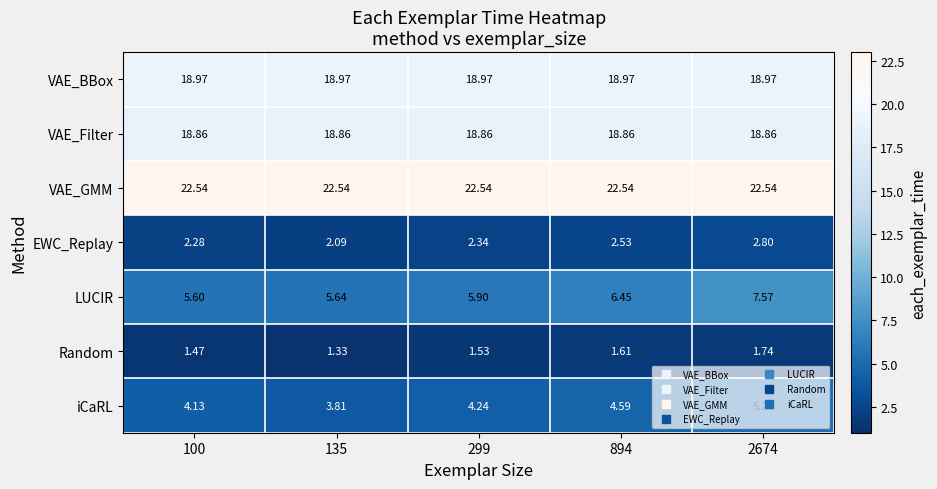

Which series has the largest range (max minus min)?

LUCIR